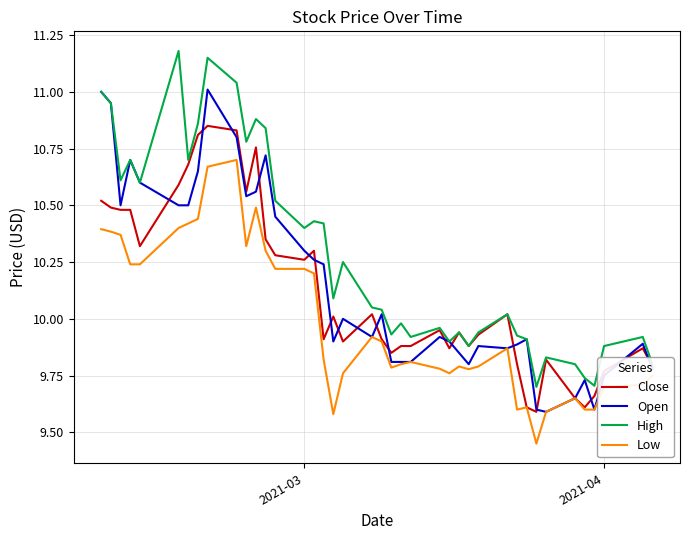

What are all the series names shown in the legend?

Close, Open, High, Low